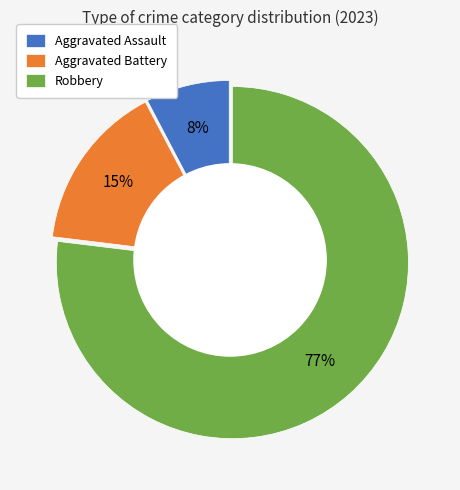

Which category has the biggest portion of the pie?

Robbery